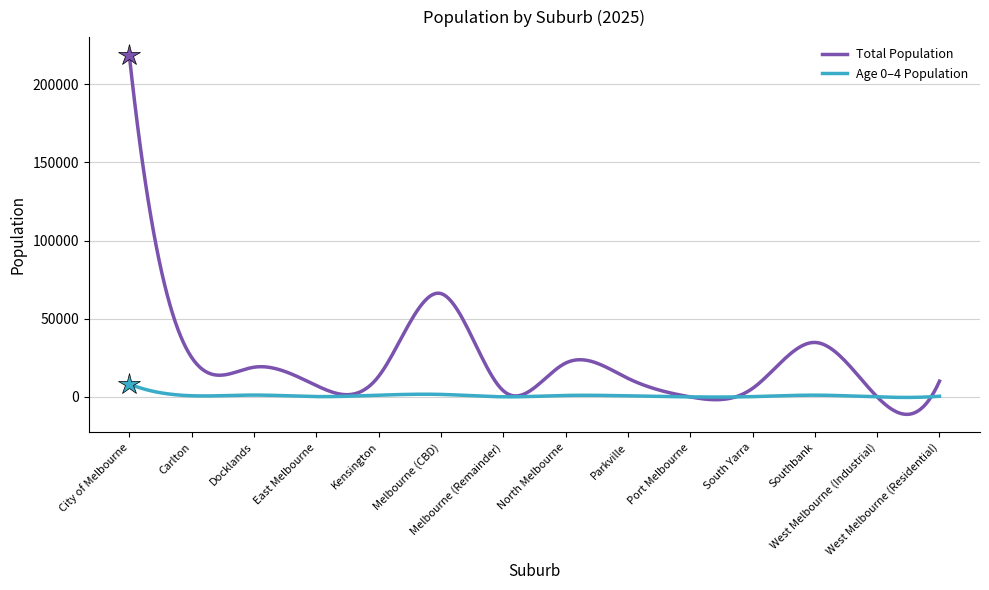

Which series has the widest spread of values?

Total Population